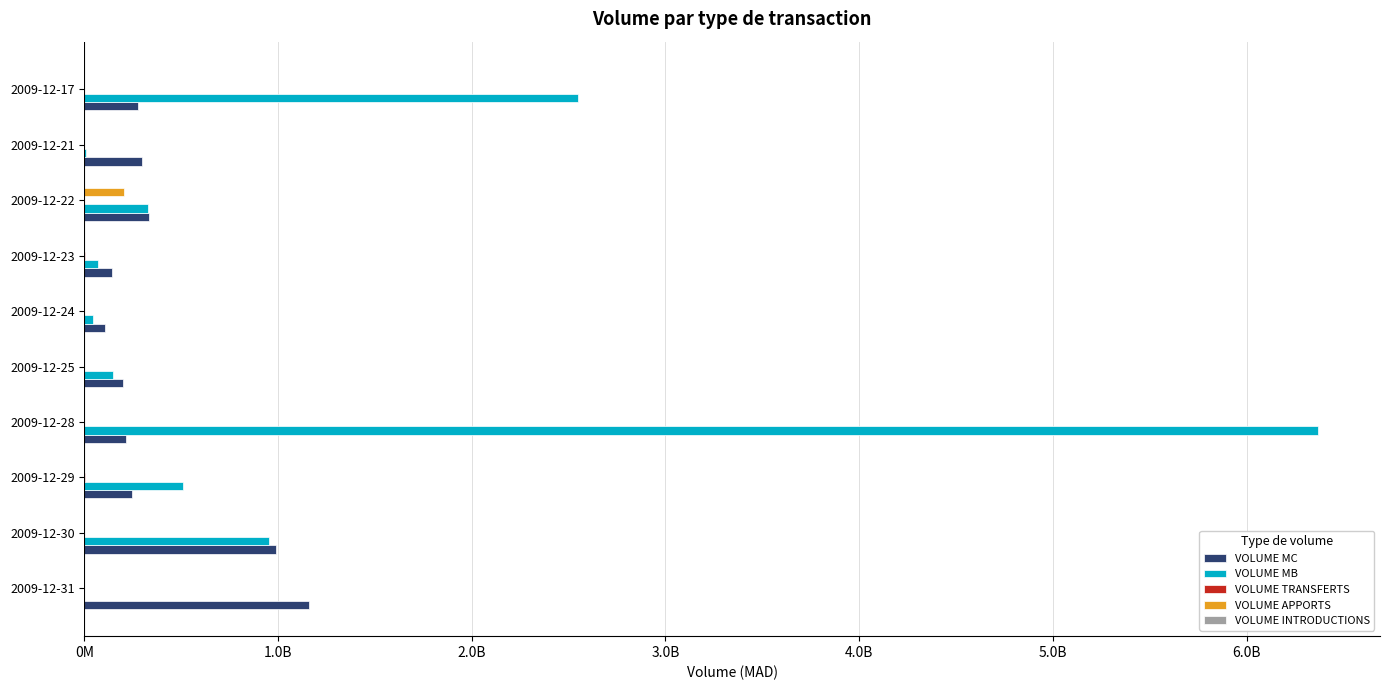

Does the chart contain stacked bars?

No